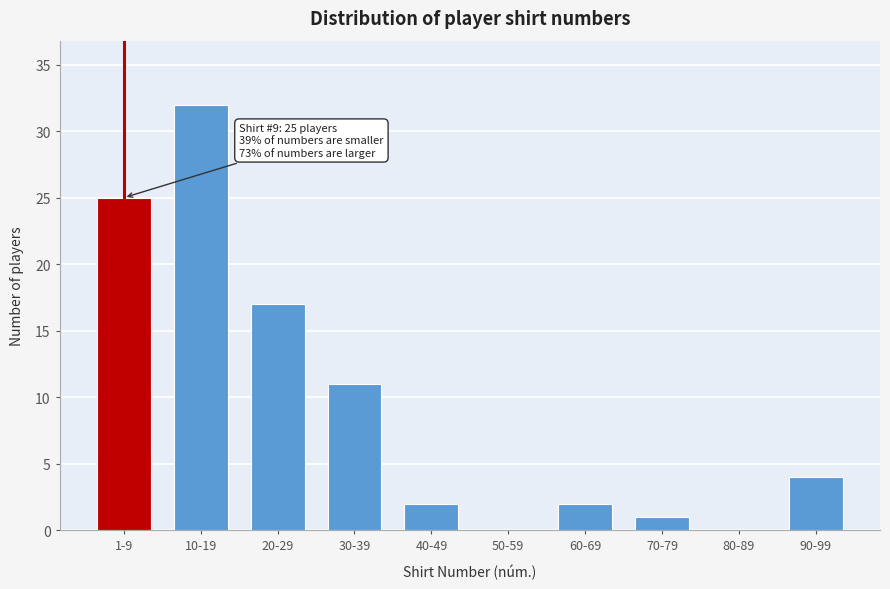

Reading left to right, transcribe all the data shown in this chart.

1-9=25	10-19=32	20-29=17	30-39=11	40-49=2	50-59=0	60-69=2	70-79=1	80-89=0	90-99=4